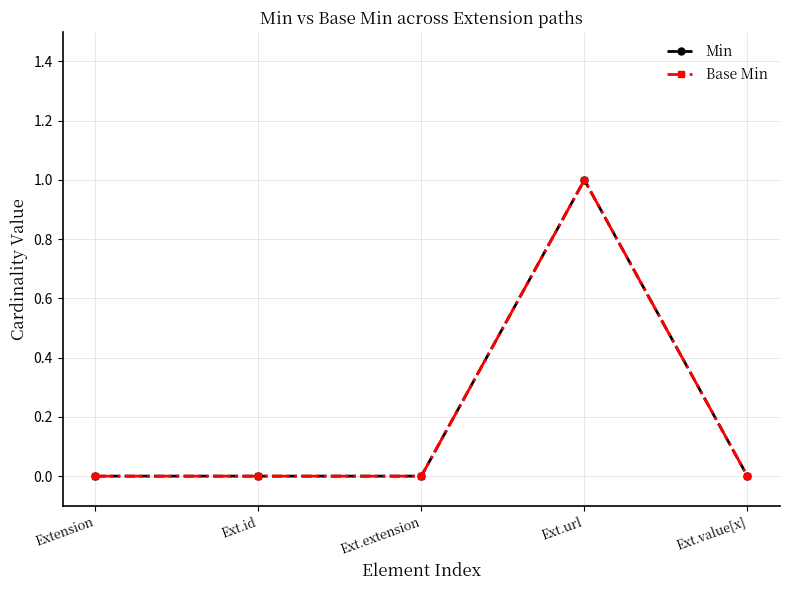

Is it true that Base Min equals 1 at Extension?

False